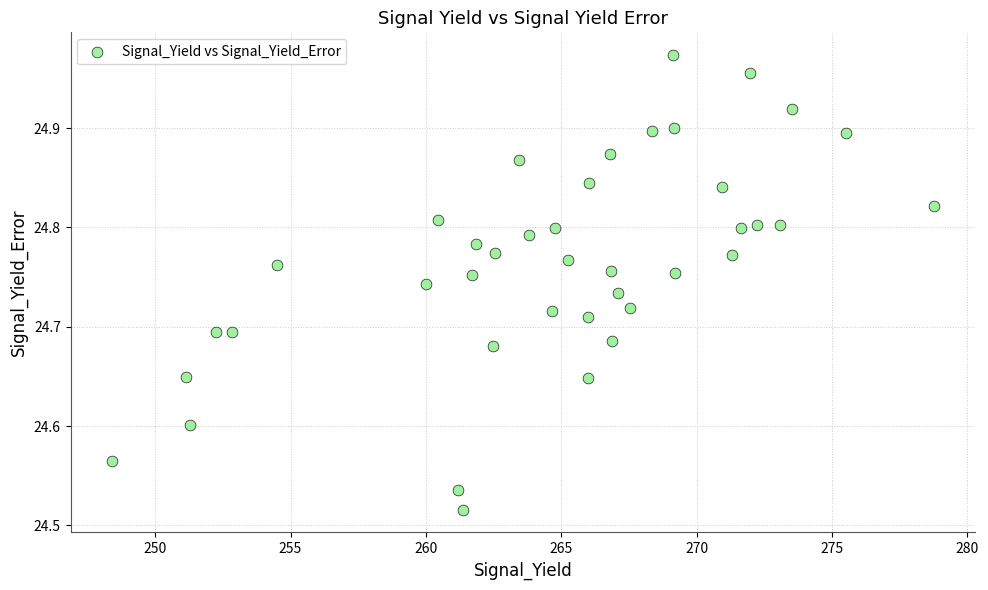

What is the range of X values (max minus min)?

30.4